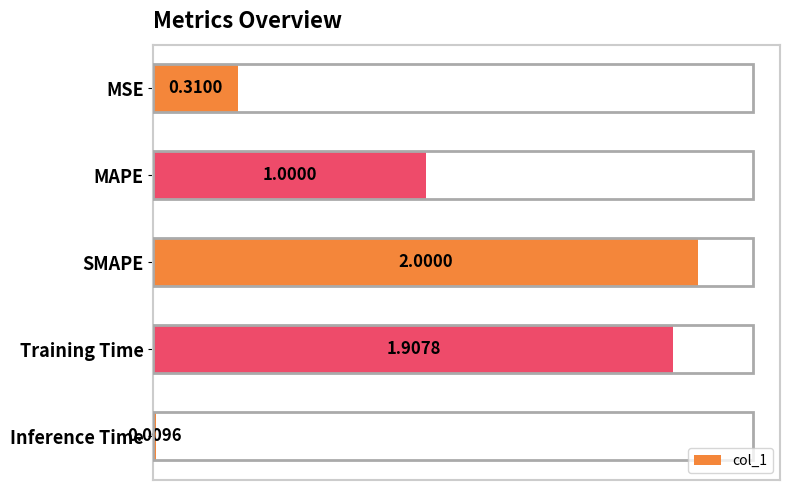

Which label corresponds to the smallest value in the chart?

Inference Time